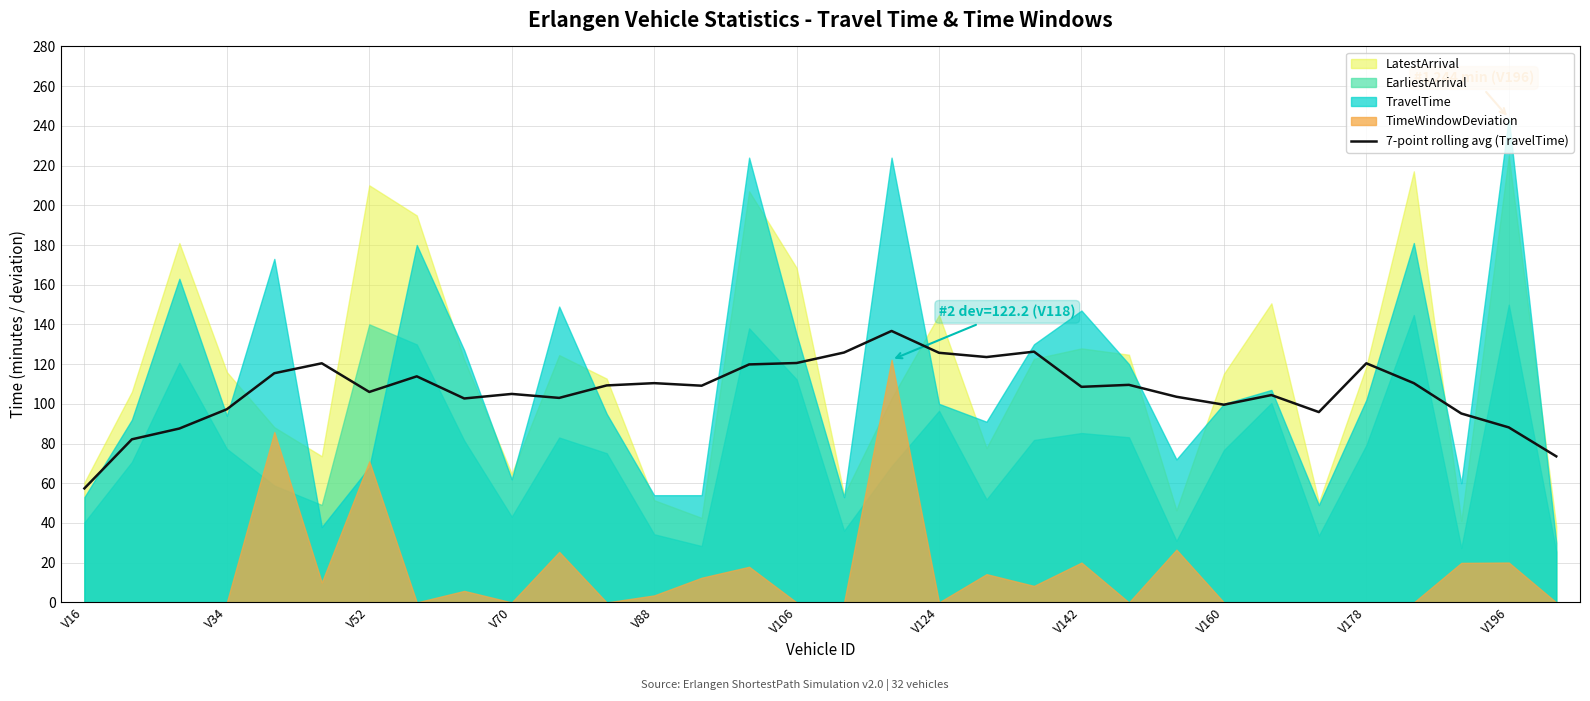

What is the highest value of the 7-point rolling avg (TravelTime) series?

136.7